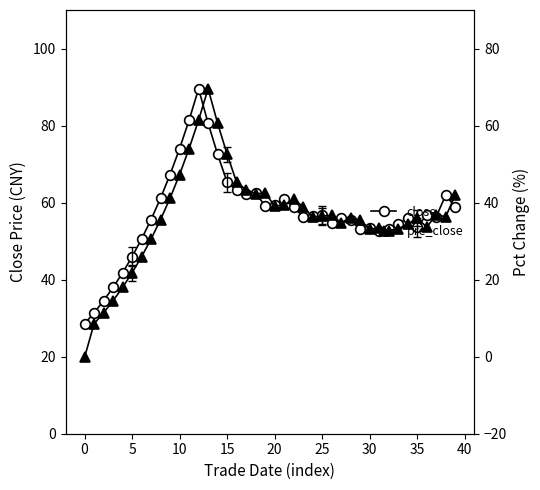

Reading left to right, extract all data points from this chart.

close: 28.5	31.4	34.5	38.0	41.8	46.0	50.5	55.6	61.2	67.3	74.0	81.4	89.6	80.6	72.5	65.3	63.3	62.2	62.5	59.1	59.4	60.9	58.9	56.3	56.5	56.7	54.8	56.1	55.4	53.1	53.4	52.8	53.2	54.4	56.0	53.6	56.9	56.3	62.0	58.8
pre_close: 19.8	28.5	31.4	34.5	38.0	41.8	46.0	50.5	55.6	61.2	67.3	74.0	81.4	89.6	80.6	72.5	65.3	63.3	62.2	62.5	59.1	59.4	60.9	58.9	56.3	56.5	56.7	54.8	56.1	55.4	53.1	53.4	52.8	53.2	54.4	56.0	53.6	56.9	56.3	62.0
pct_chg: 44.0	10.0	10.0	10.0	10.0	10.0	10.0	10.0	10.0	10.0	10.0	10.0	10.0	-10.0	-10.0	-10.0	-3.0	-1.8	0.5	-5.5	0.5	2.6	-3.3	-4.4	0.5	0.3	-3.3	2.3	-1.3	-4.0	0.4	-1.1	0.9	2.3	2.9	-4.2	6.0	-0.9	10.0	-5.1